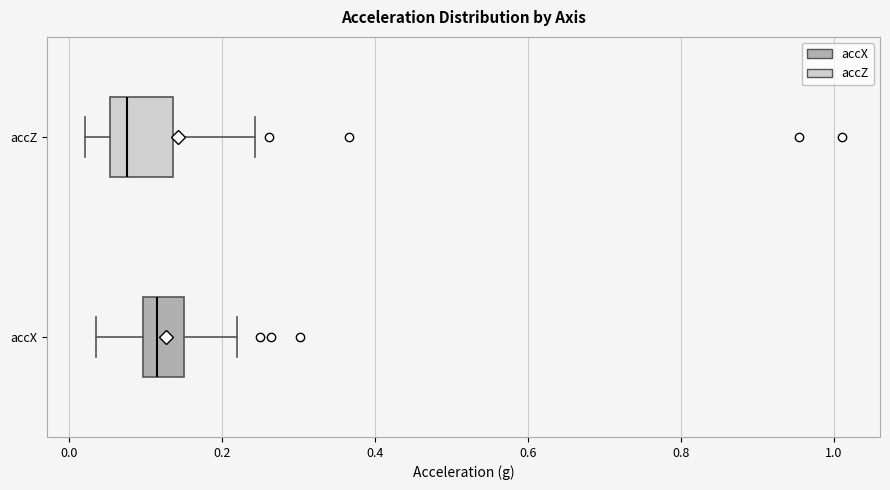

Reading bottom to top, transcribe this box plot: for each box, give where its median line is, the range the box spans, and where its two whiskers end, as read against the x-axis. The values are not printed on the chart, so give them approximately, as read against the axis.

accX: median 0.12, box 0.10 to 0.16, whiskers 0.04 to 0.22
accZ: median 0.08, box 0.06 to 0.14, whiskers 0.02 to 0.24